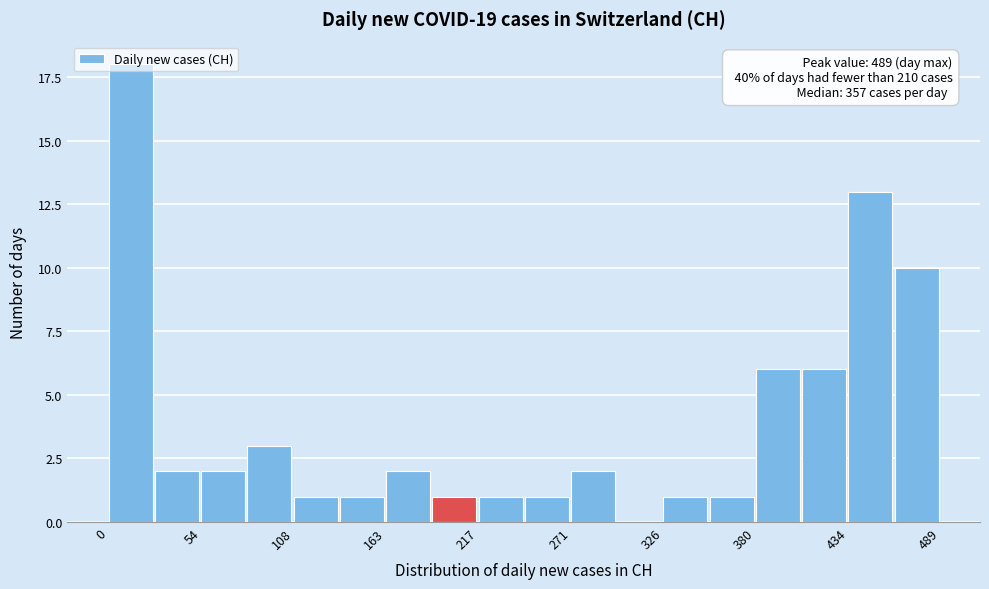

Read against the x-axis, roughly where is the centre of the tallest bar?

10